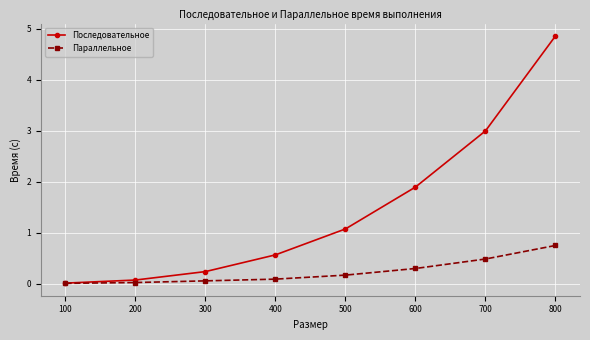

What is the value of the Параллельное point at the 7th from the left?

0.5